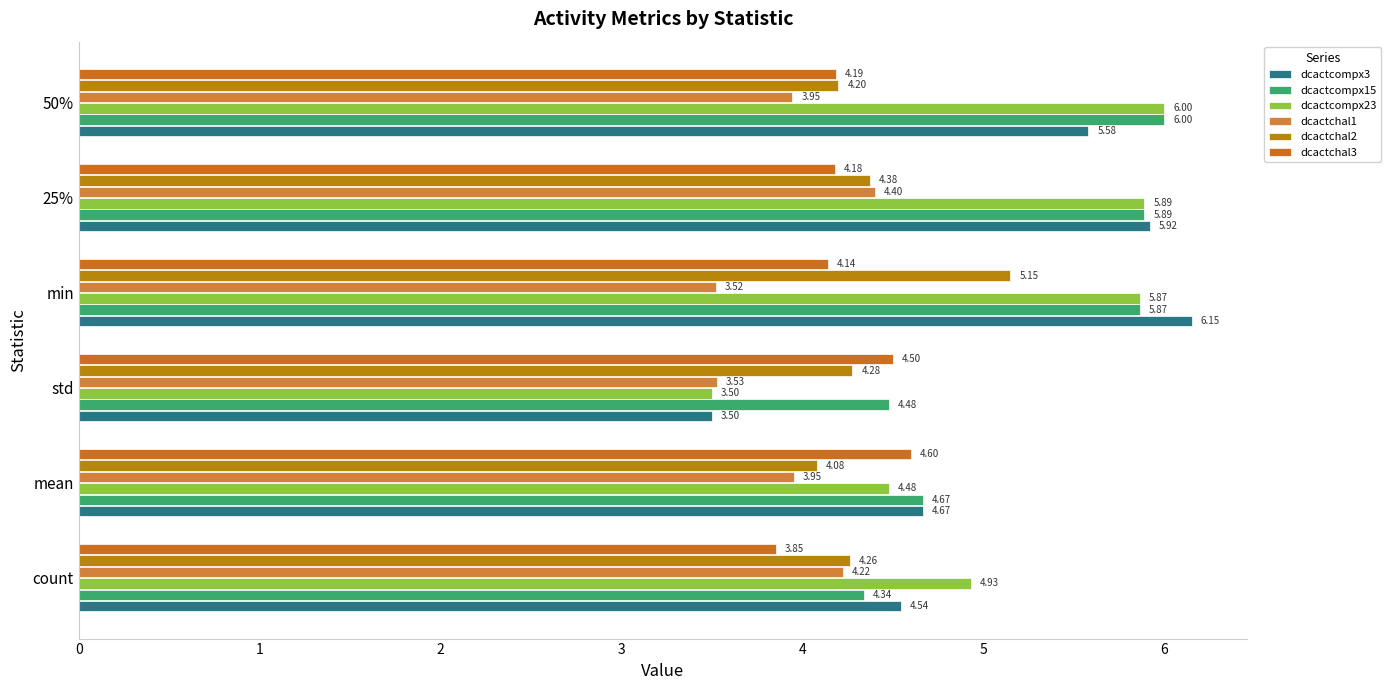

How many series are shown in this chart?

6